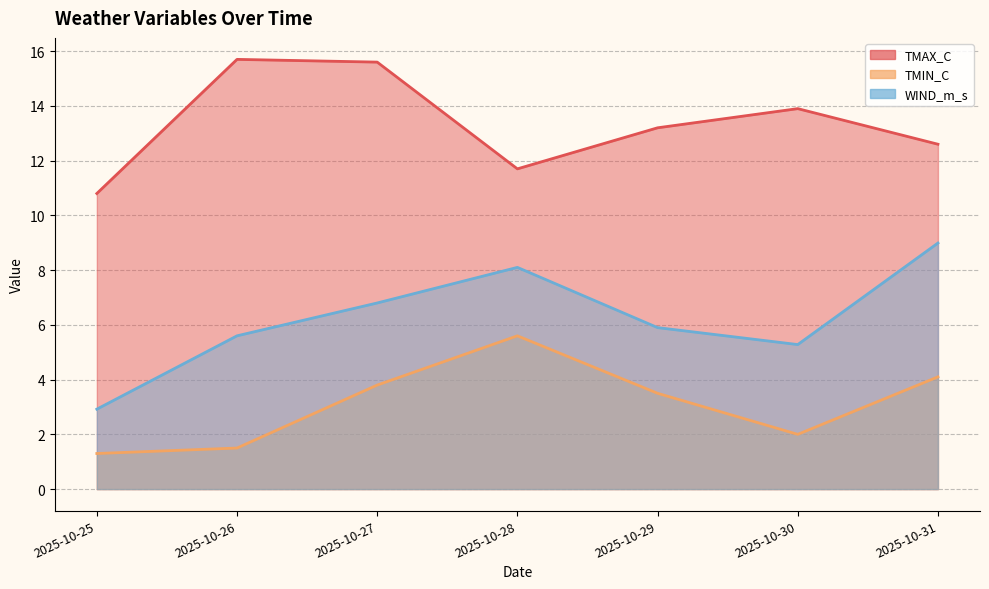

How many categories are shown in the chart?

7